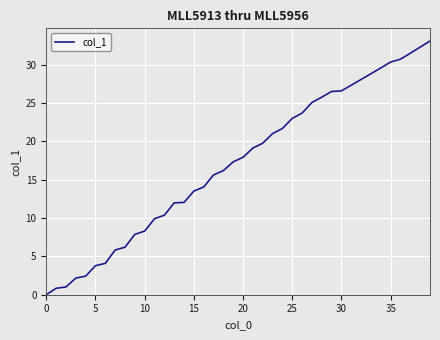

What is the maximum value shown in the chart?

33.1